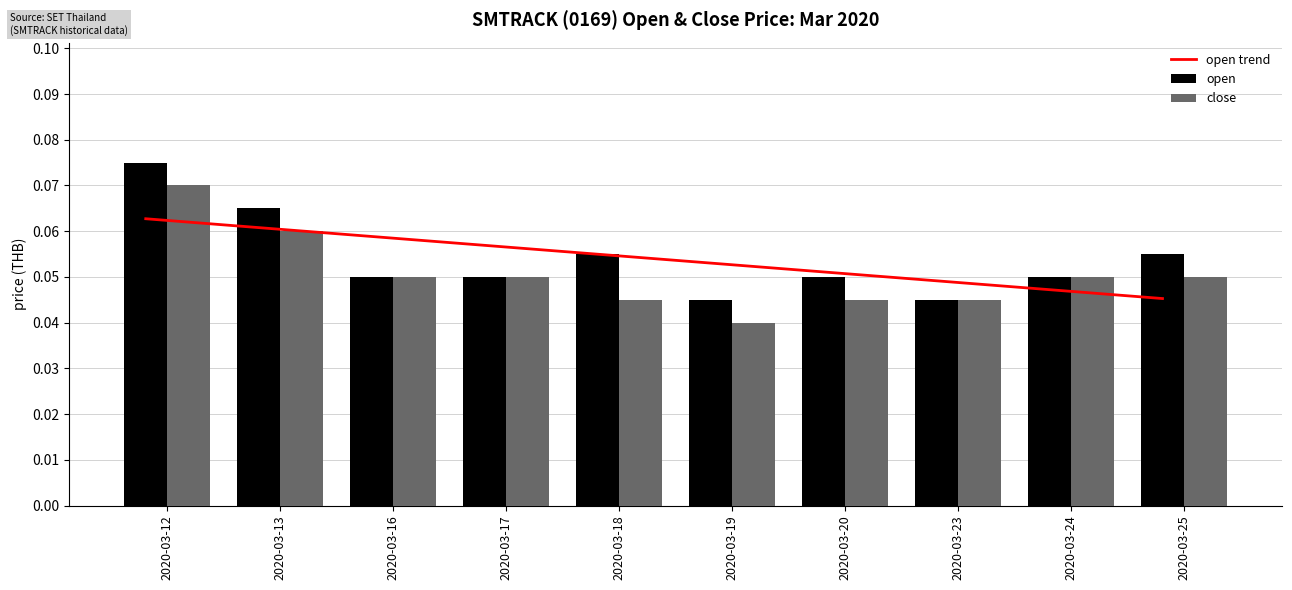

What is the total value across all series at 2020-03-23?

0.1